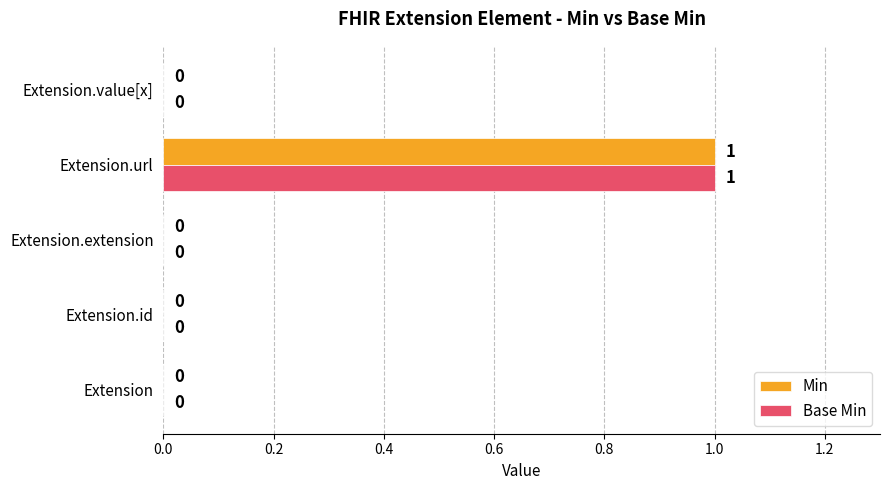

At which label does Min reach its peak?

Extension.url